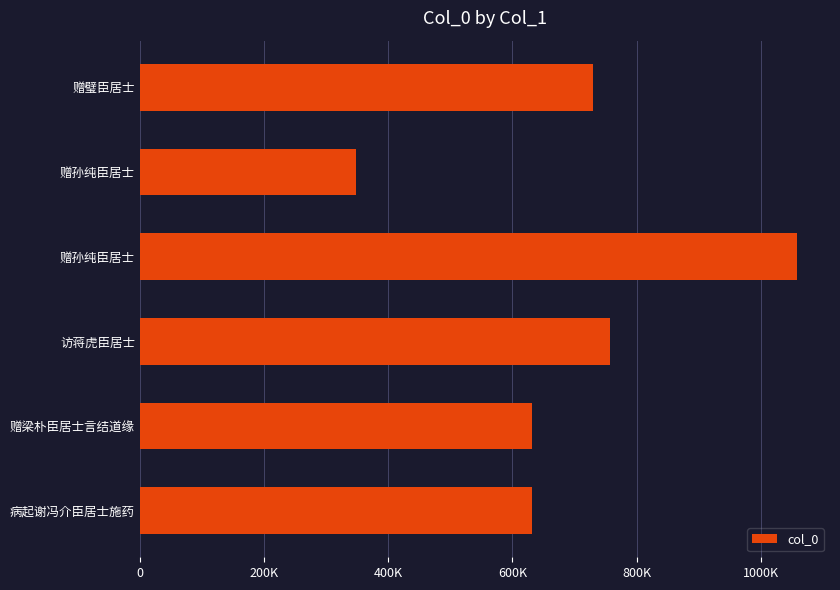

Are the bars horizontal?

Yes